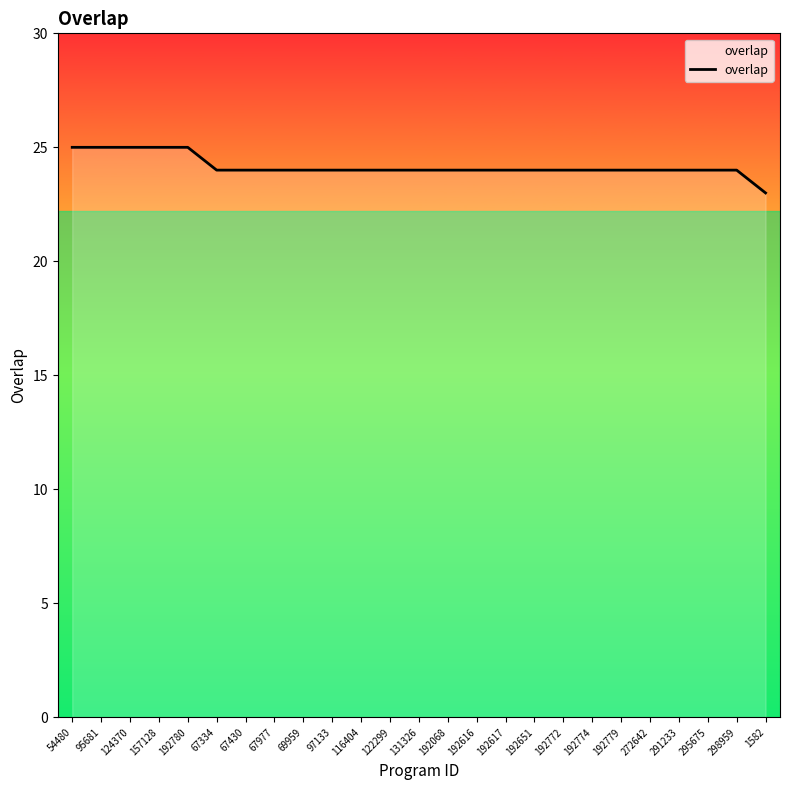

What position from the left is 122299?

12